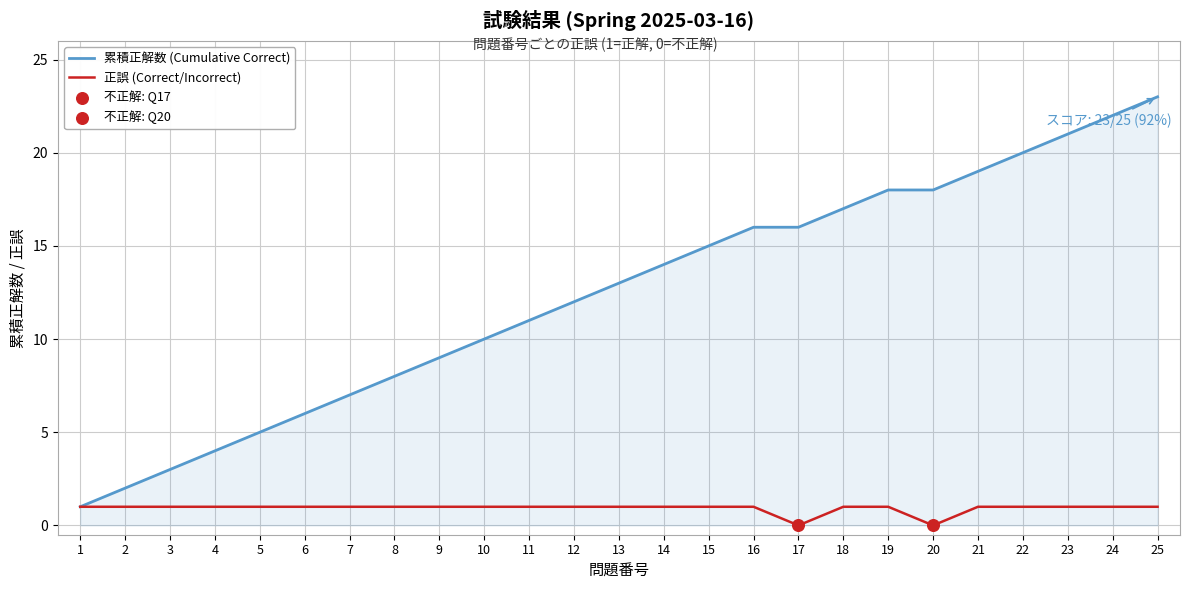

What is the total value across all series at 12?

13